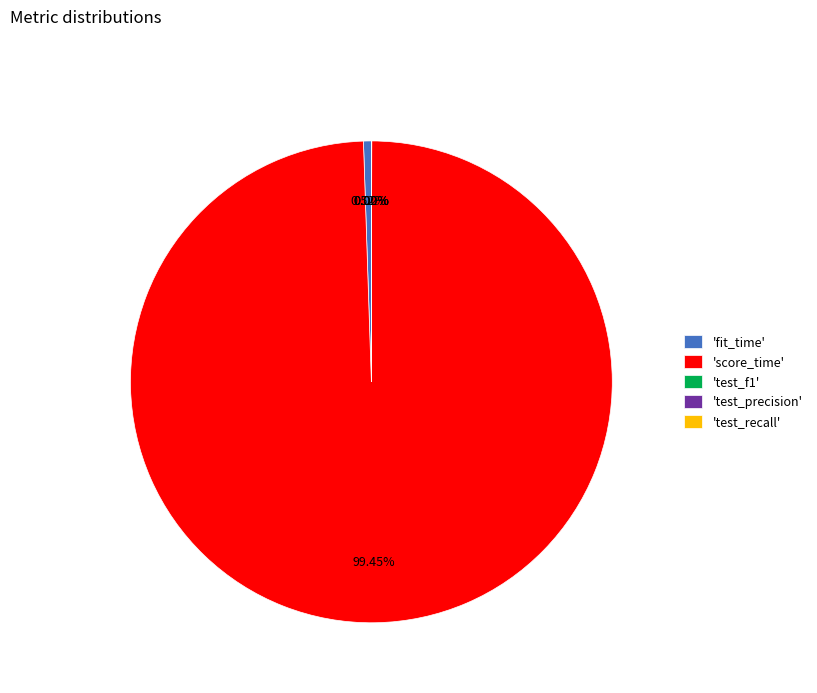

Which category has the biggest portion of the pie?

'score_time'